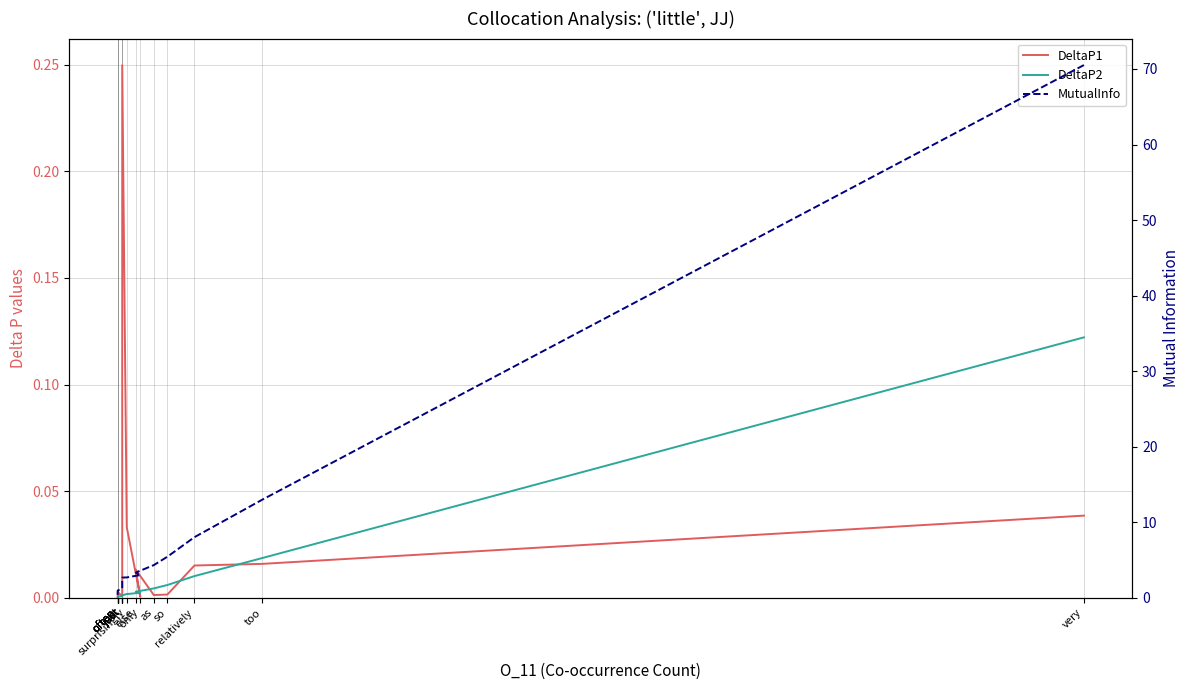

At how many categories does at least one series exceed 23?

1